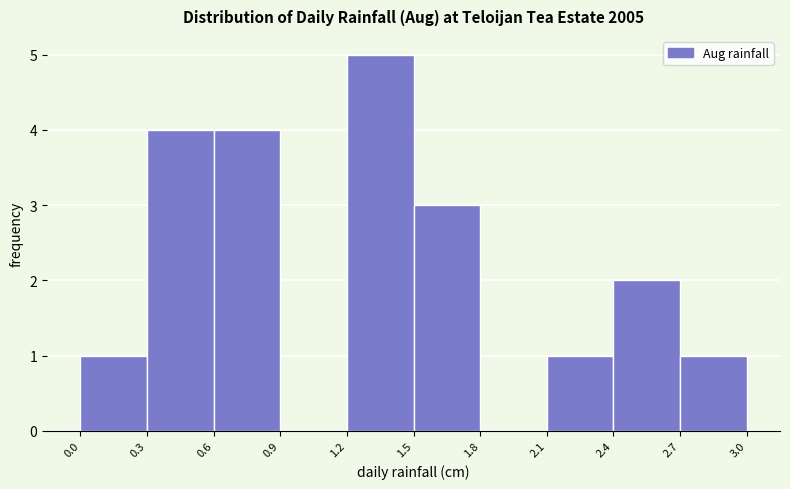

Over which range of the x-axis is the bar tallest?

1.2 to 1.5